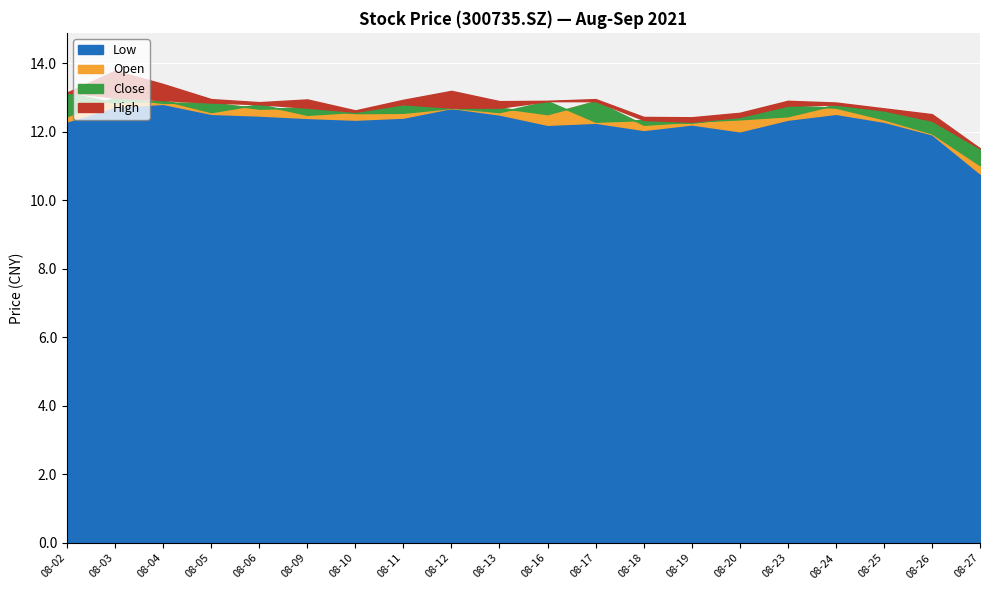

What is the difference between the maximum and minimum values in the open series?

1.5